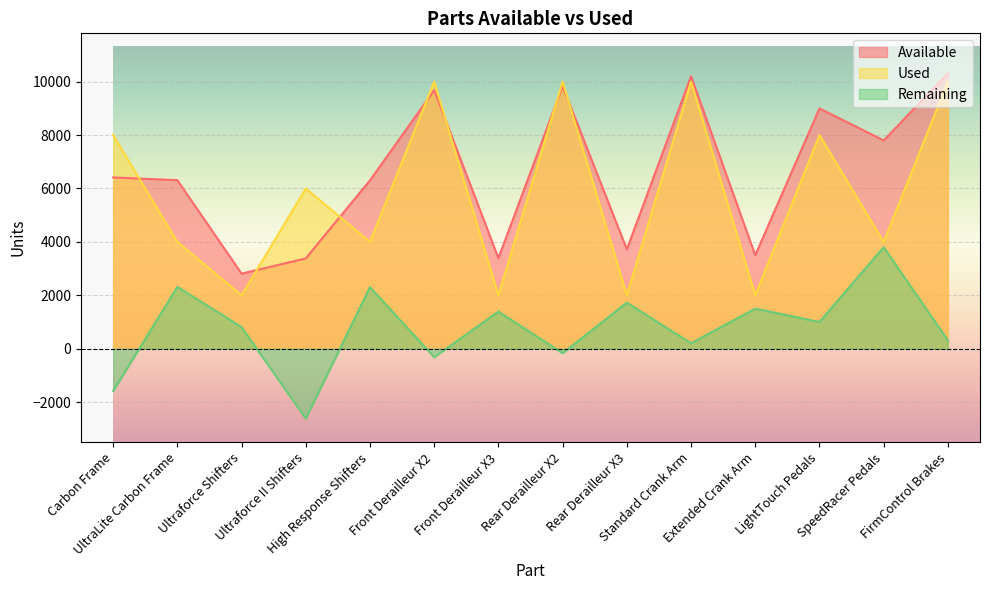

What is the label of the 11th point from the right?

Ultraforce II Shifters